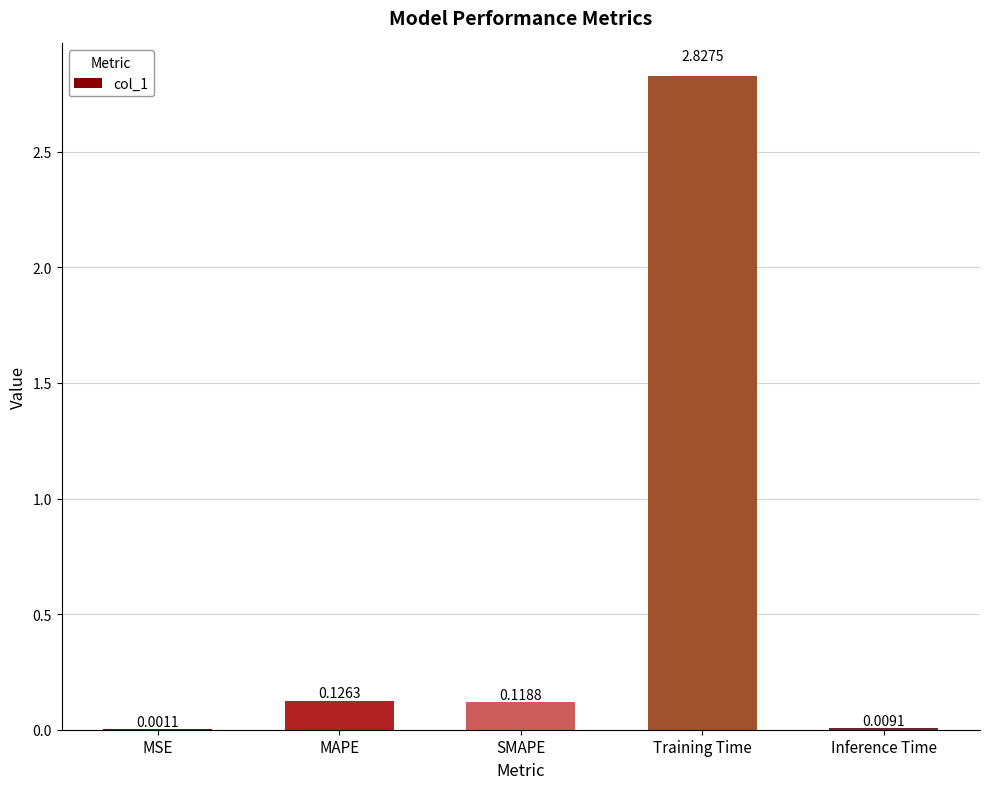

Does the chart contain stacked bars?

No